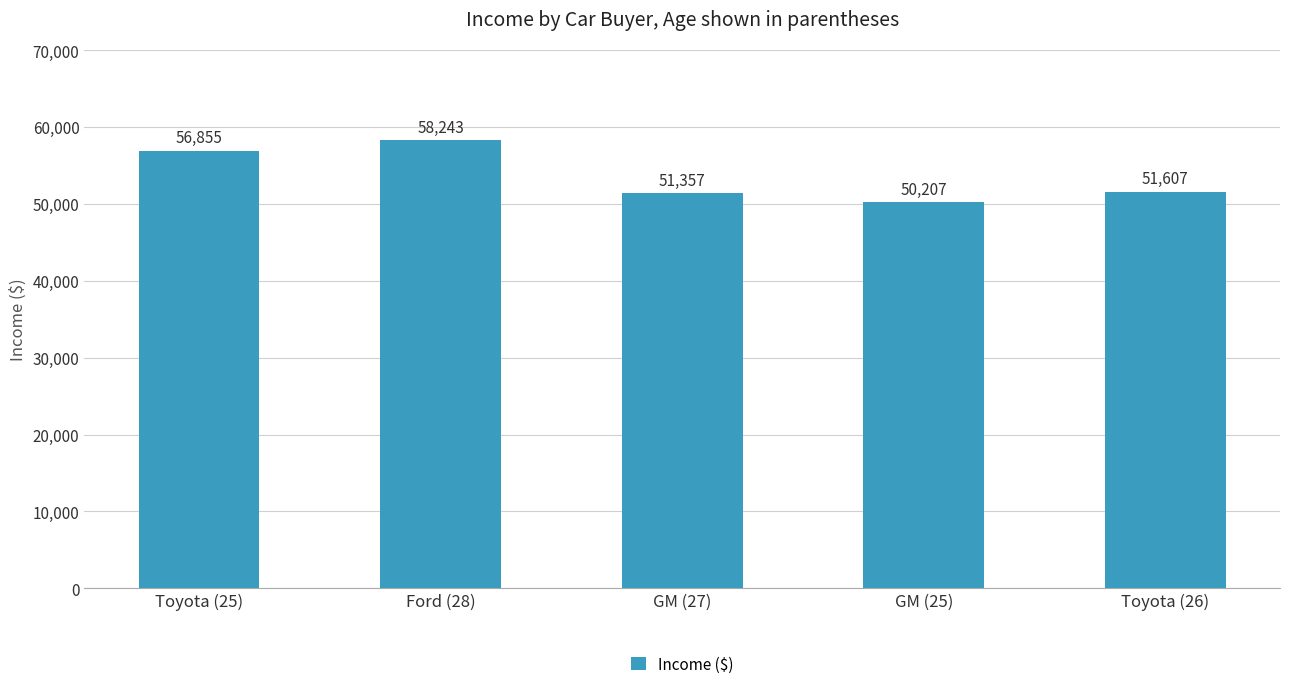

Which category has the highest value across all series?

Ford (28)